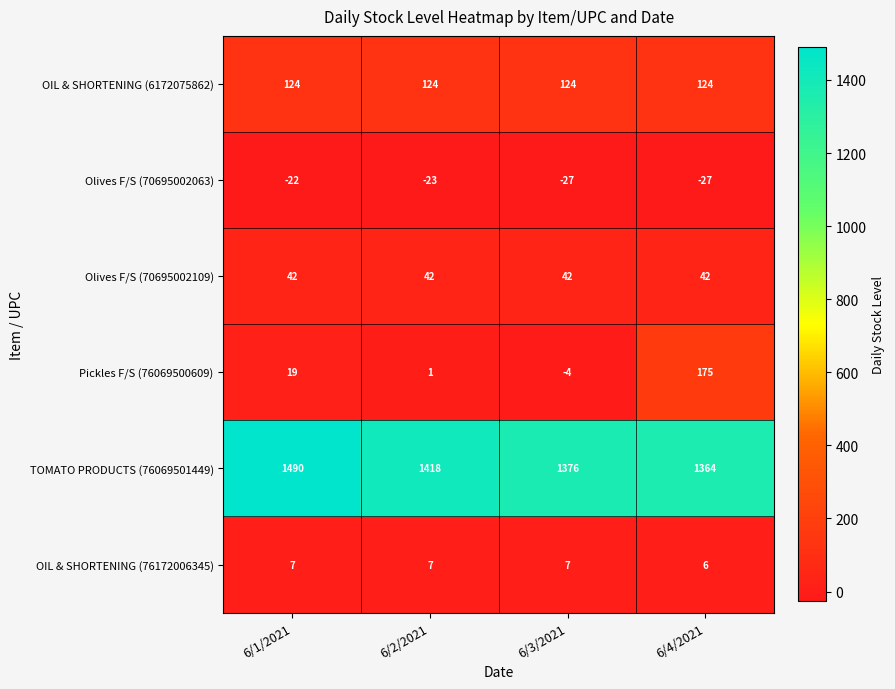

What value does the OIL & SHORTENING (76172006345) series have at 6/3/2021?

7